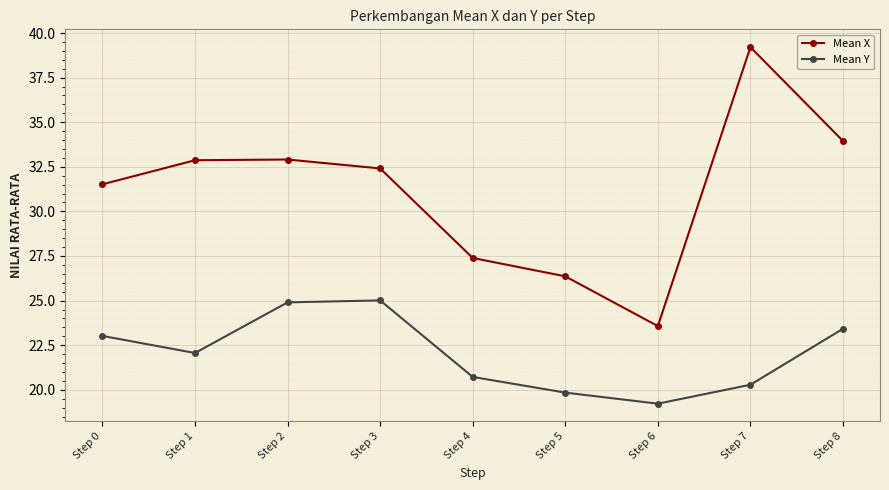

How many distinct data groups are displayed?

2